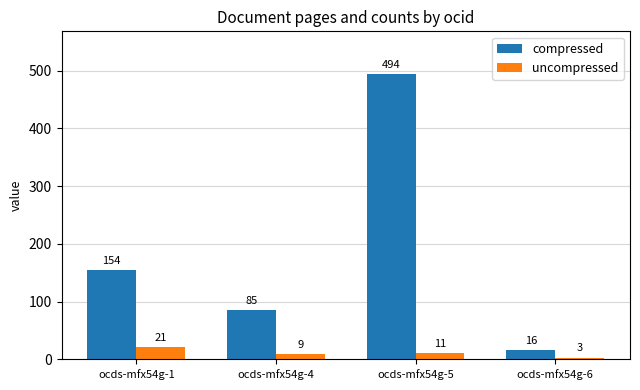

What is the maximum value shown in the chart?

494